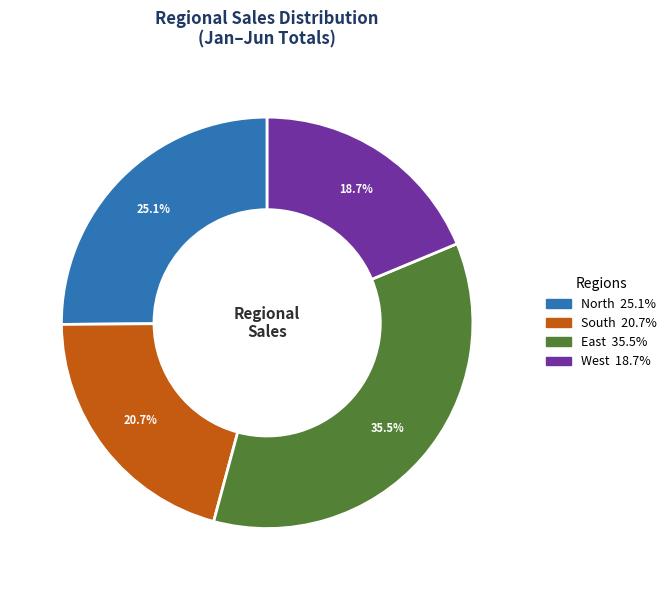

What is the ratio of the value at North to the value at South?

1.2